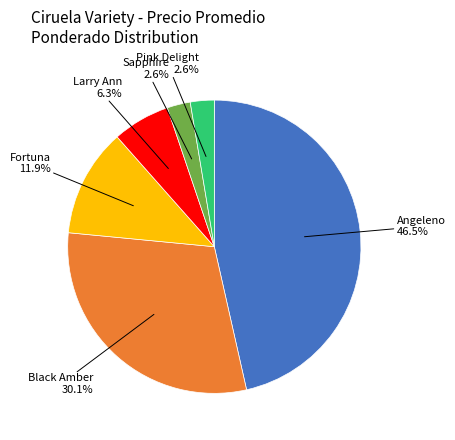

What is the largest slice in the pie chart?

Angeleno